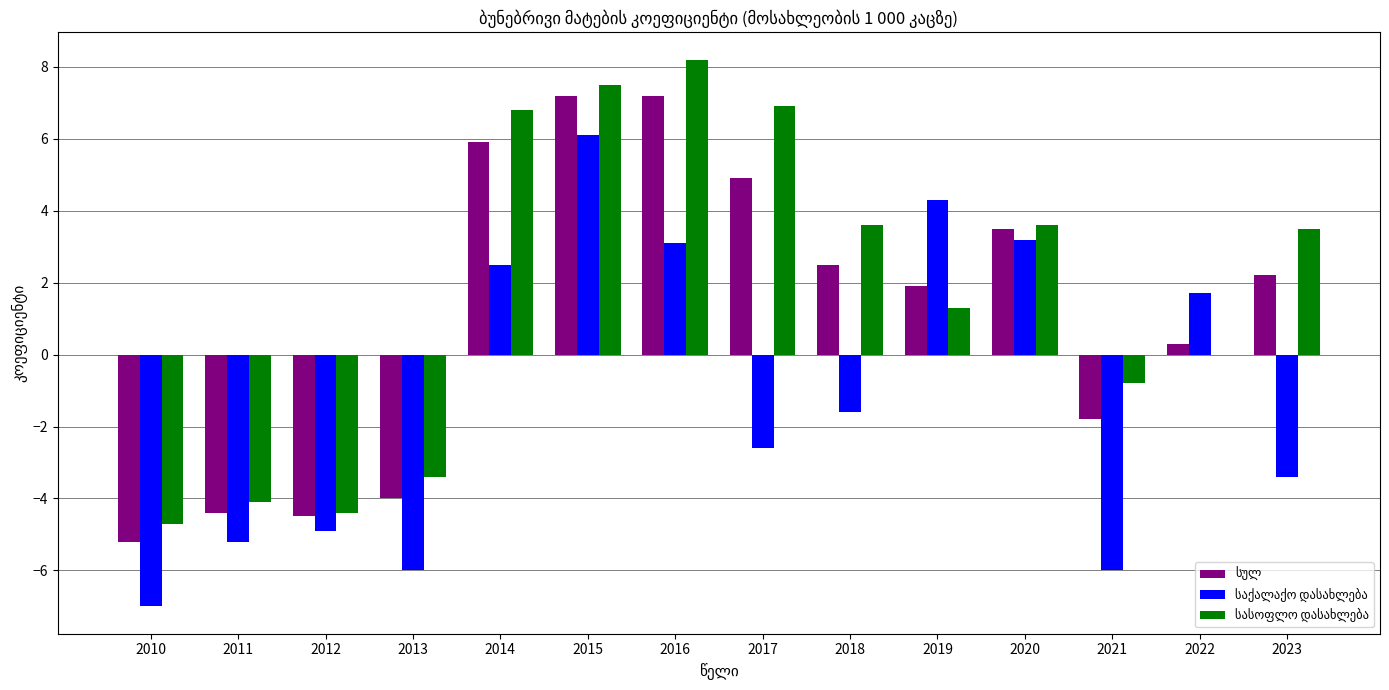

What is the total value across all series at 2016?

18.5